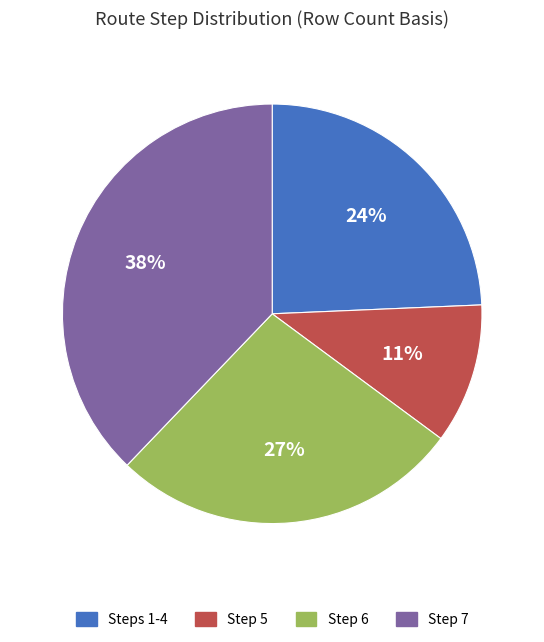

To the nearest percent, what is the average slice percentage?

25%